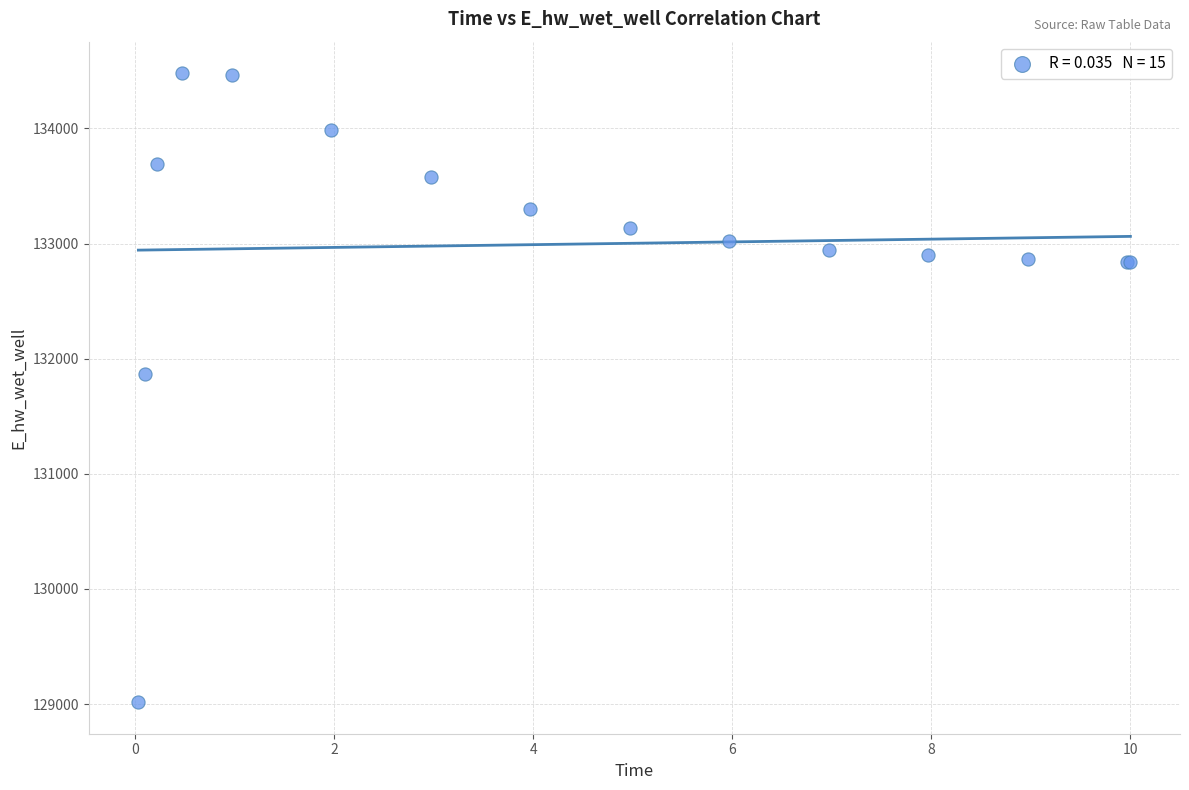

What Y value in the scatter plot is closest to 131748?

131866.7